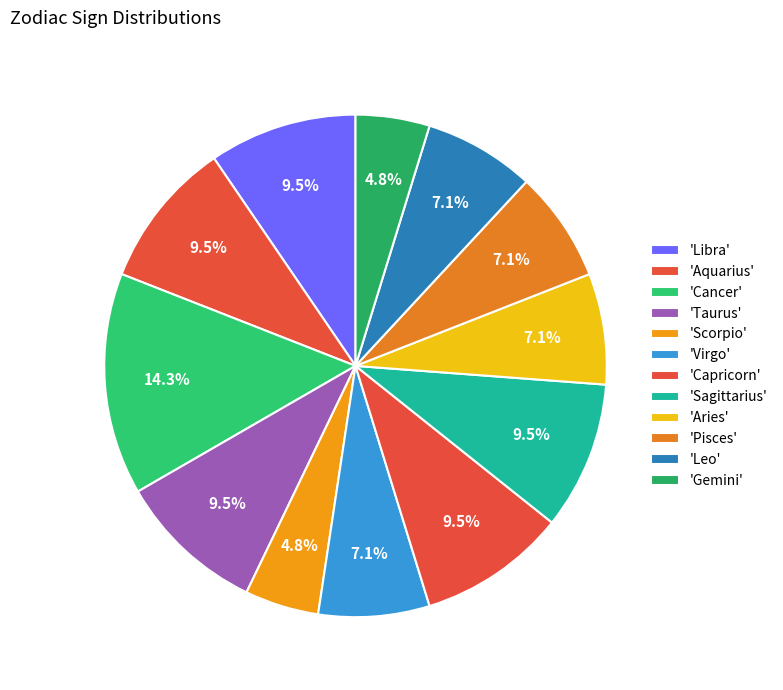

How many slices are in this pie chart?

12